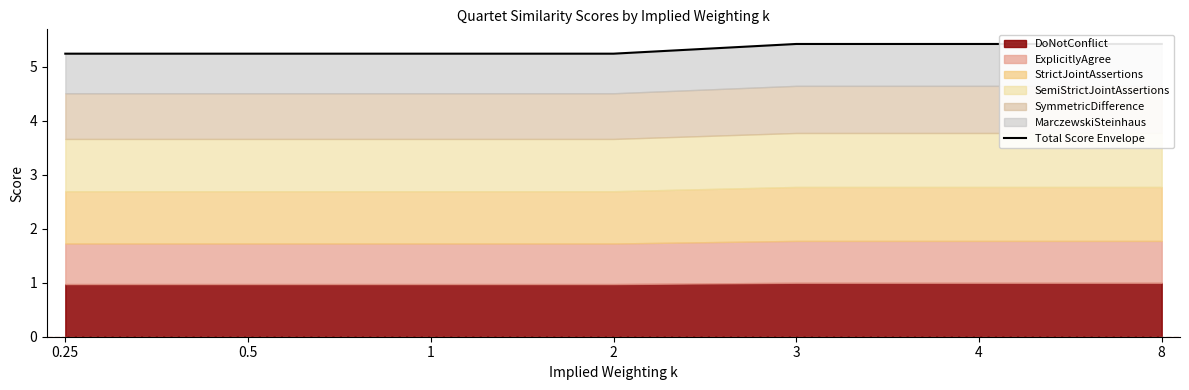

The chart shows a value of 5.4 at 4. True or false?

True